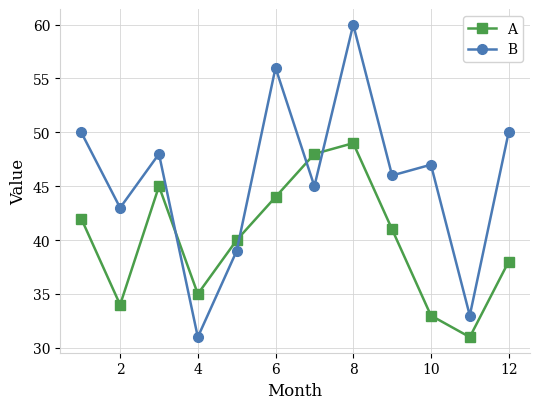

What is the difference between the second highest and minimum values in the A series?

17